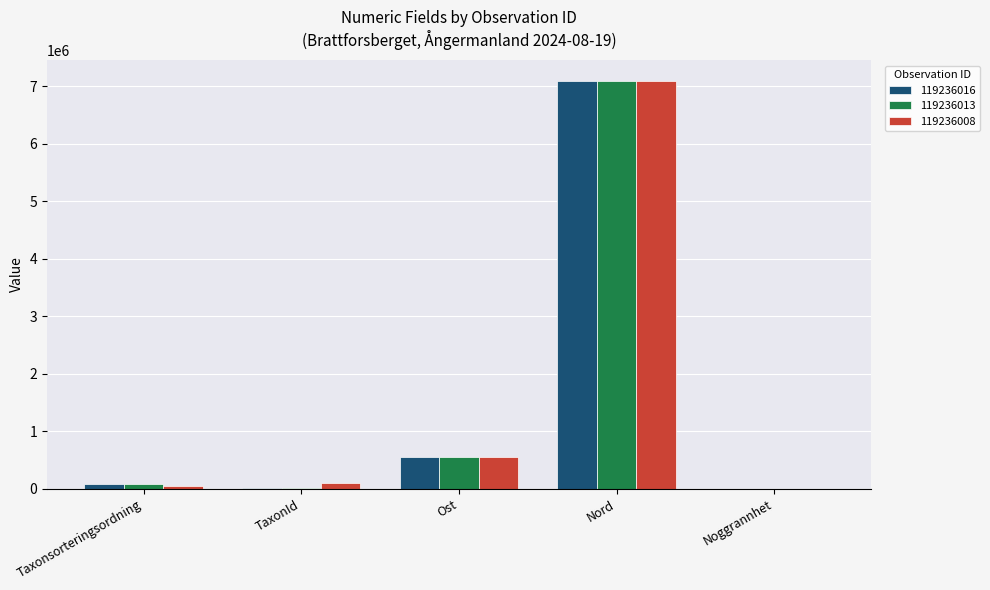

Where is 119236016 nearest to the value 3550215?

Ost